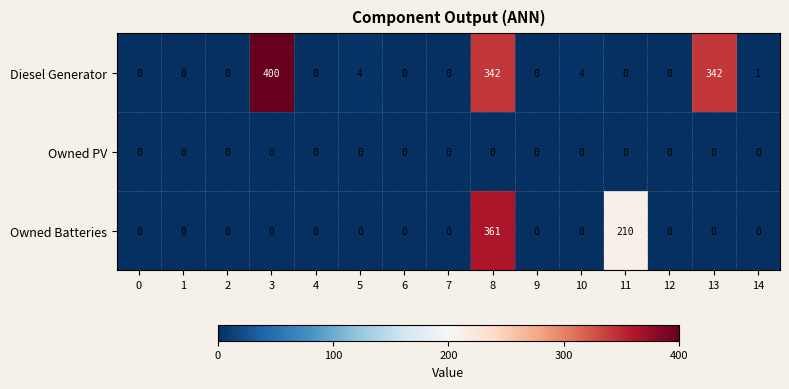

The Owned Batteries series shows -112 at 4. True or false?

False